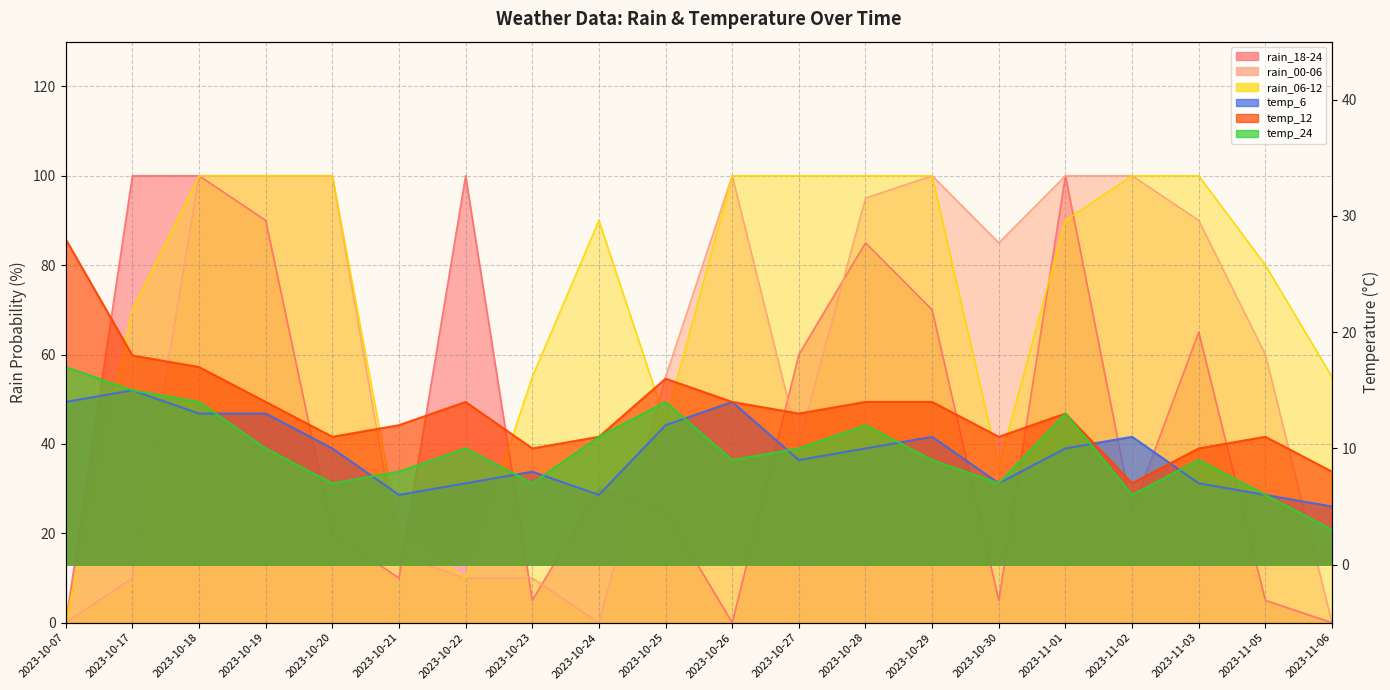

At 2023-10-27, list the series in order from smallest to largest.

temp_6, temp_24, temp_12, rain_00-06, rain_18-24, rain_06-12